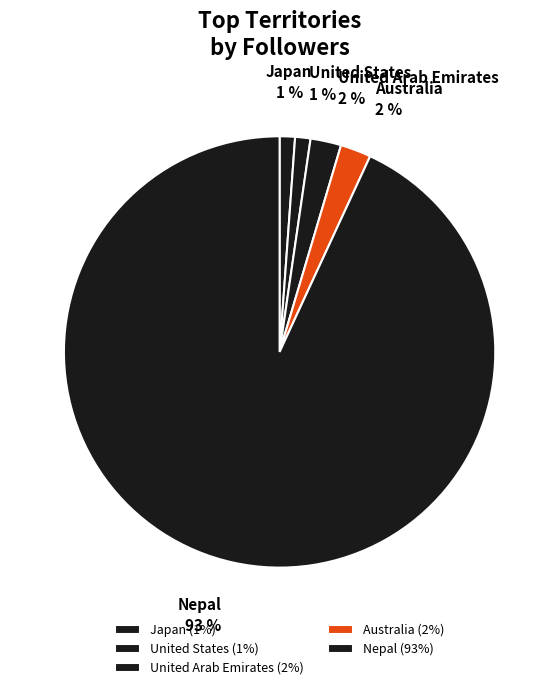

What percentage is the Japan slice, to the nearest percent?

1%